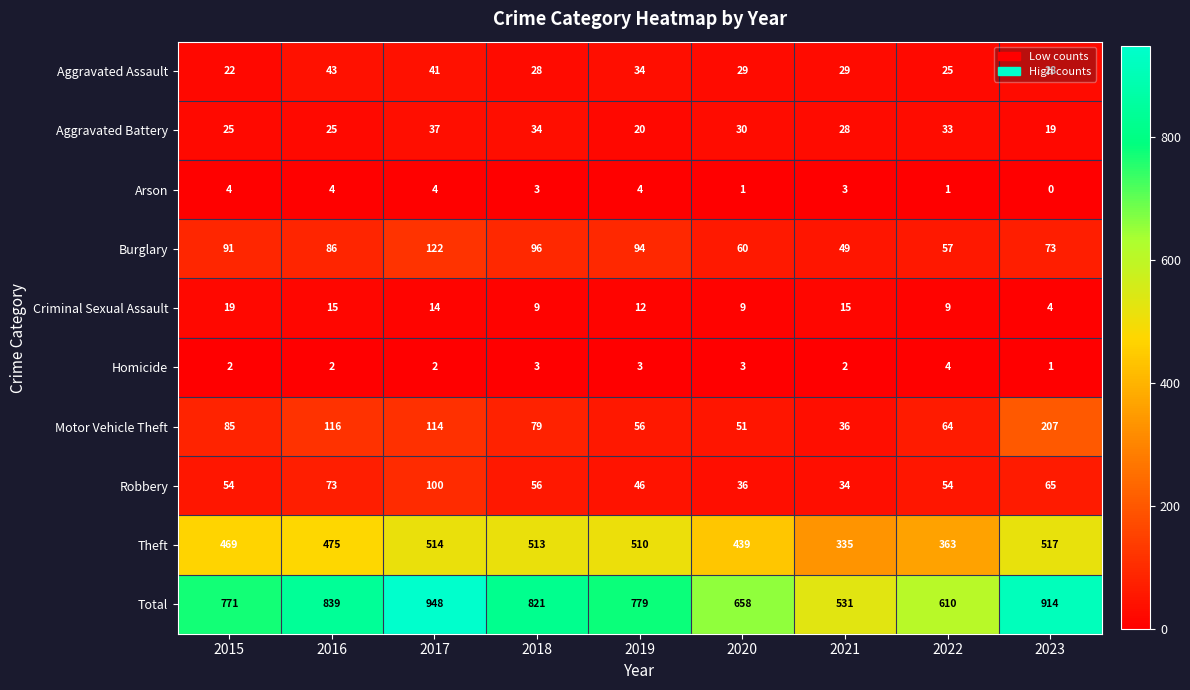

At which category is the sum across all series the highest?

2017